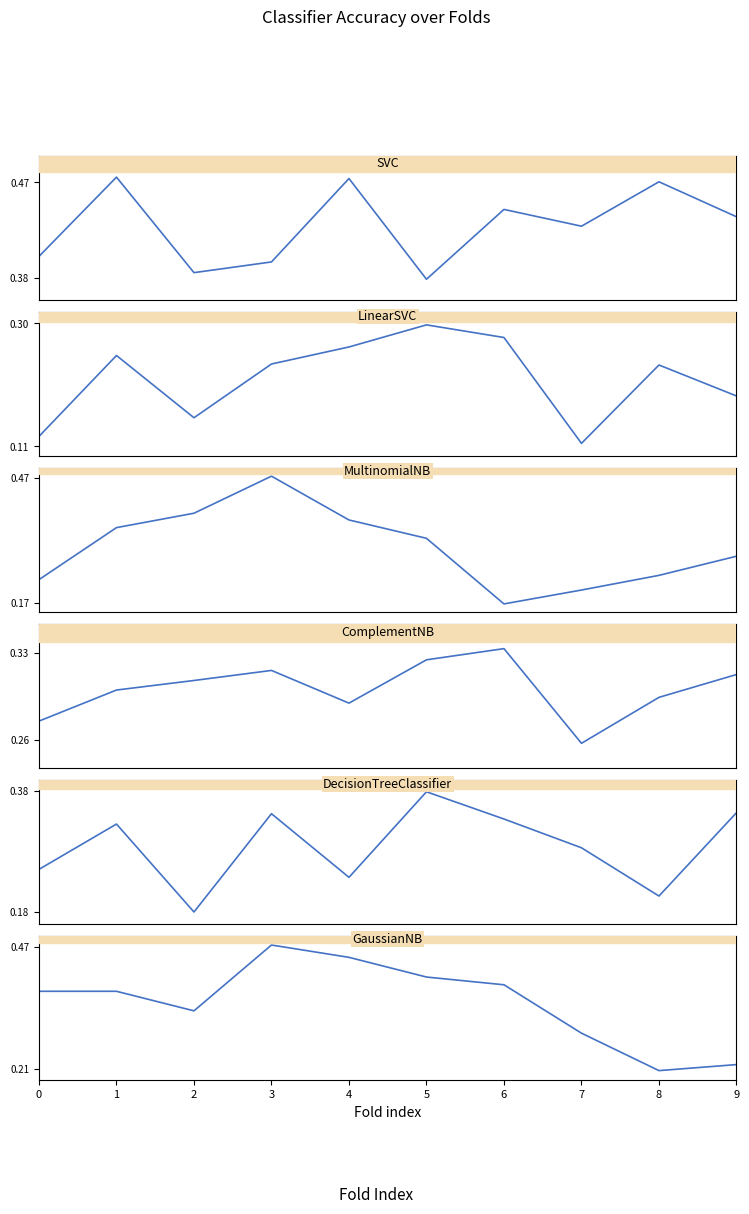

Is it true that DecisionTreeClassifier equals 0.3 at 1?

True